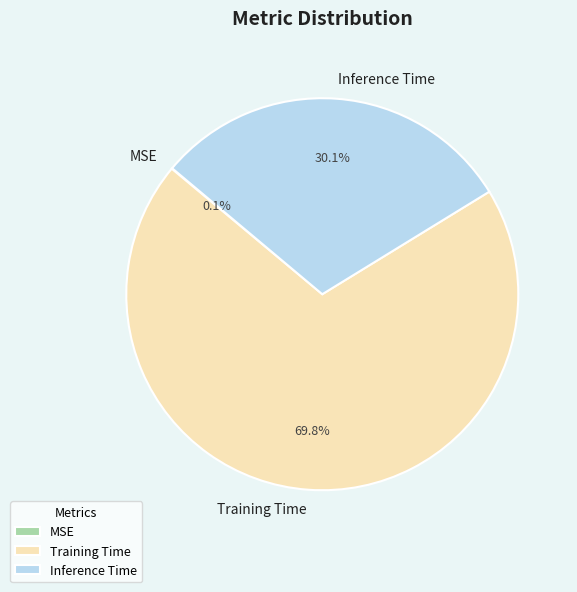

What percentage is the Inference Time slice, to the nearest percent?

30%